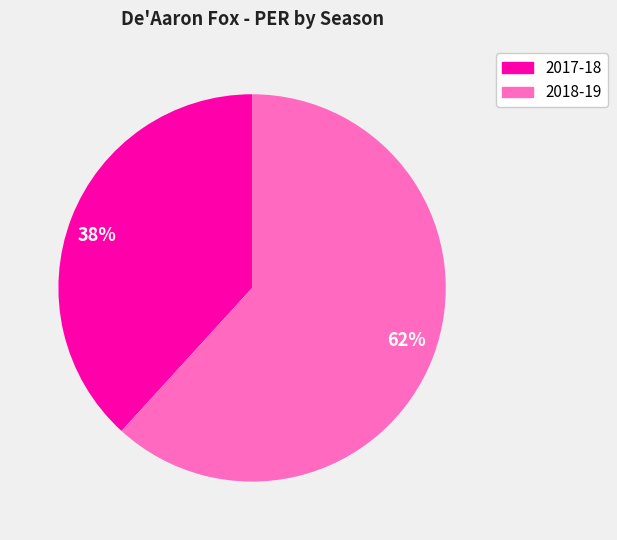

To the nearest percent, what is the difference between the largest and smallest slice percentages?

24%